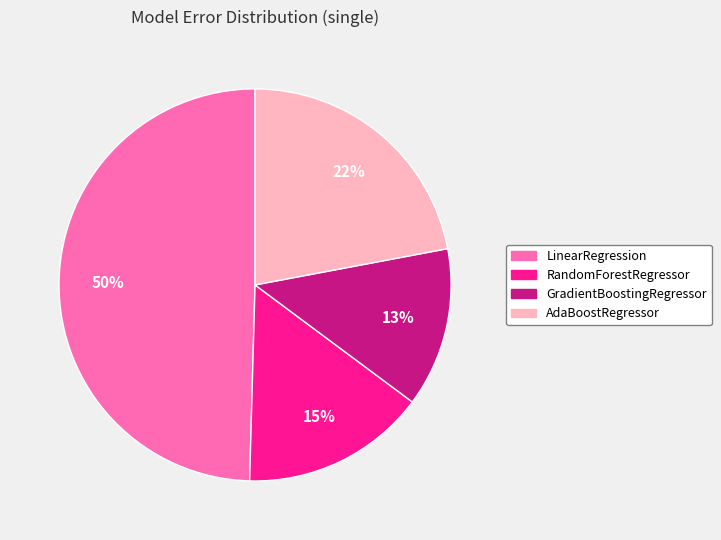

Rank the categories by value from lowest to highest.

GradientBoostingRegressor, RandomForestRegressor, AdaBoostRegressor, LinearRegression